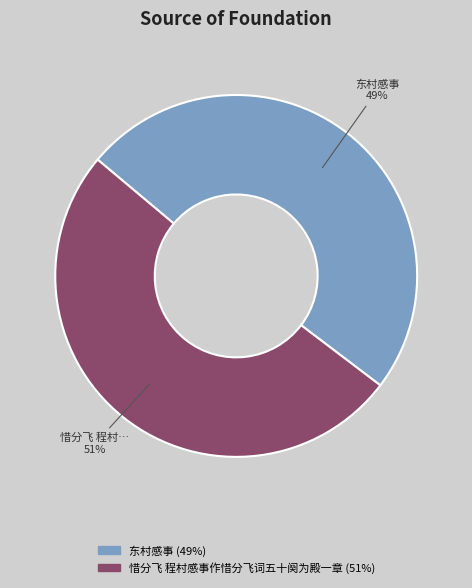

Is there any slice that represents more than half of the pie?

Yes